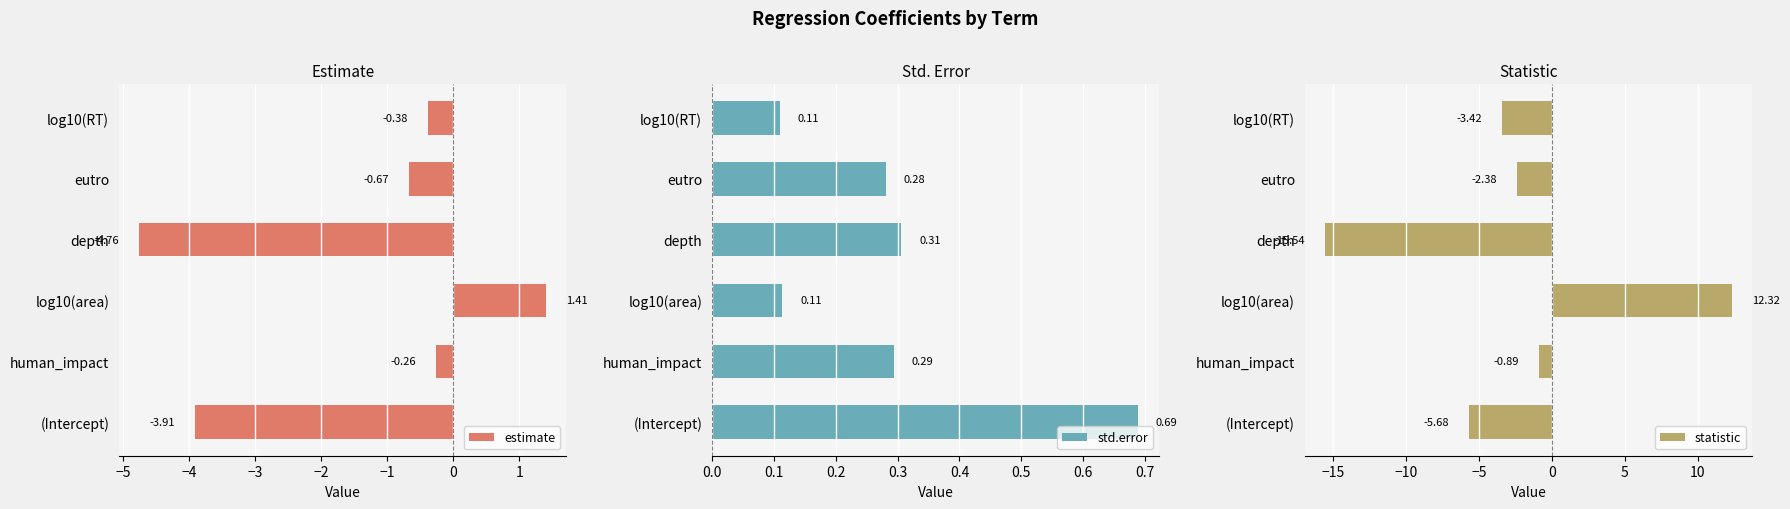

What is the difference between the maximum and second lowest values in the estimate series?

5.3